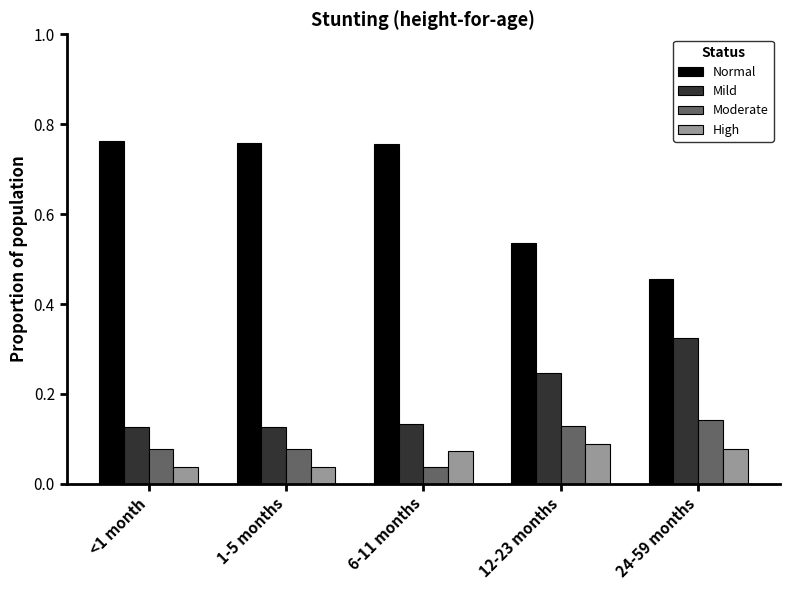

Which series has the widest spread of values?

Normal